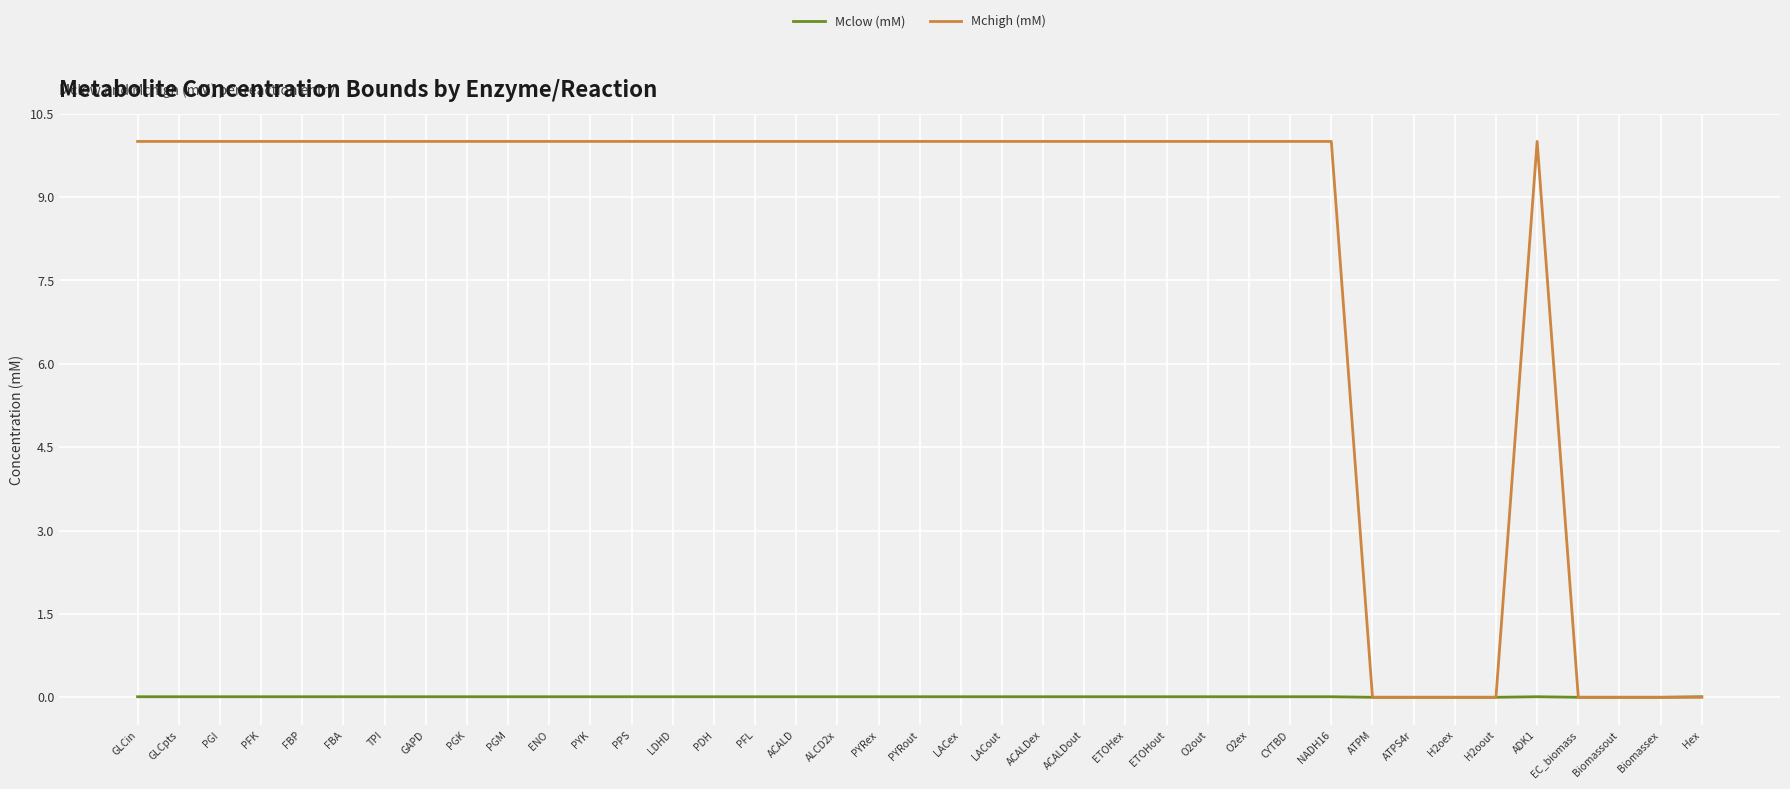

What is the maximum value shown in the chart?

10.0